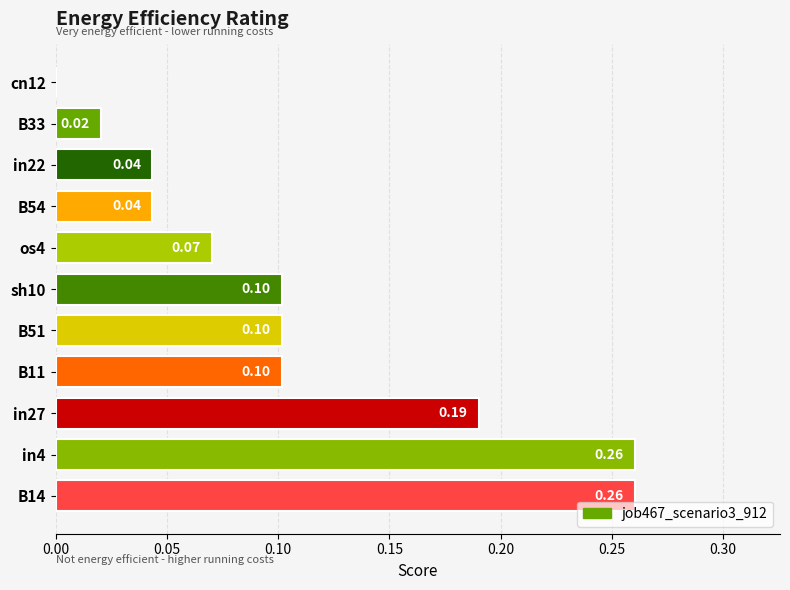

Between sh10 and in22, which is larger?

sh10